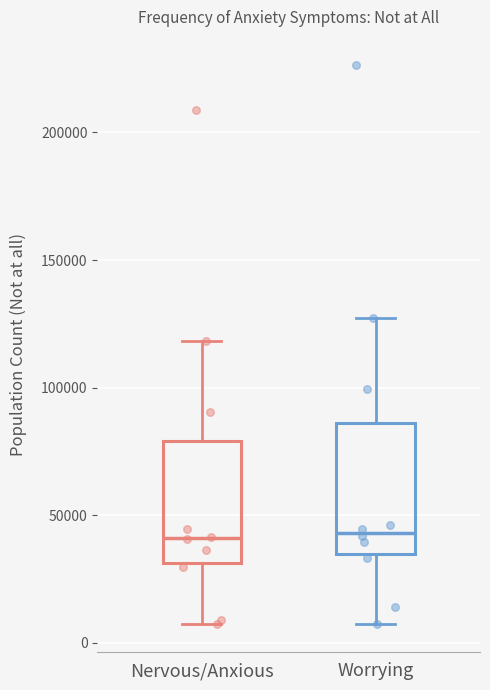

Where does the median line of the box for Worrying sit on the y-axis? The values are not printed on the chart, so give them approximately, as read against the axis.

45000